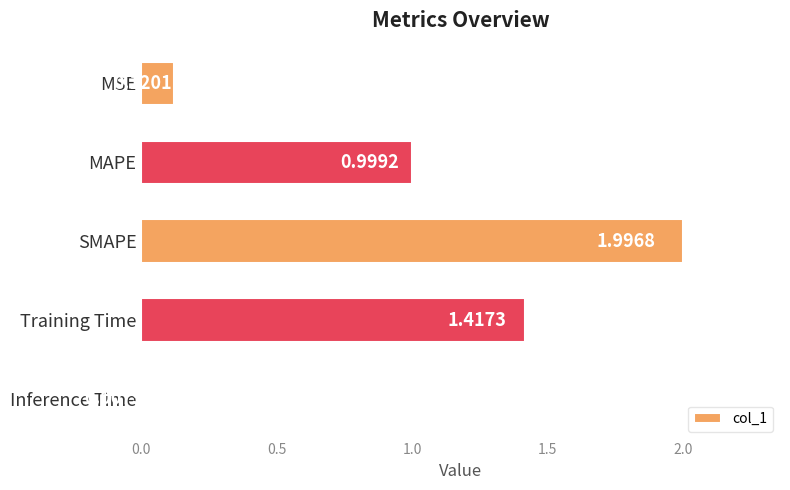

What is the sum of all values?

4.5